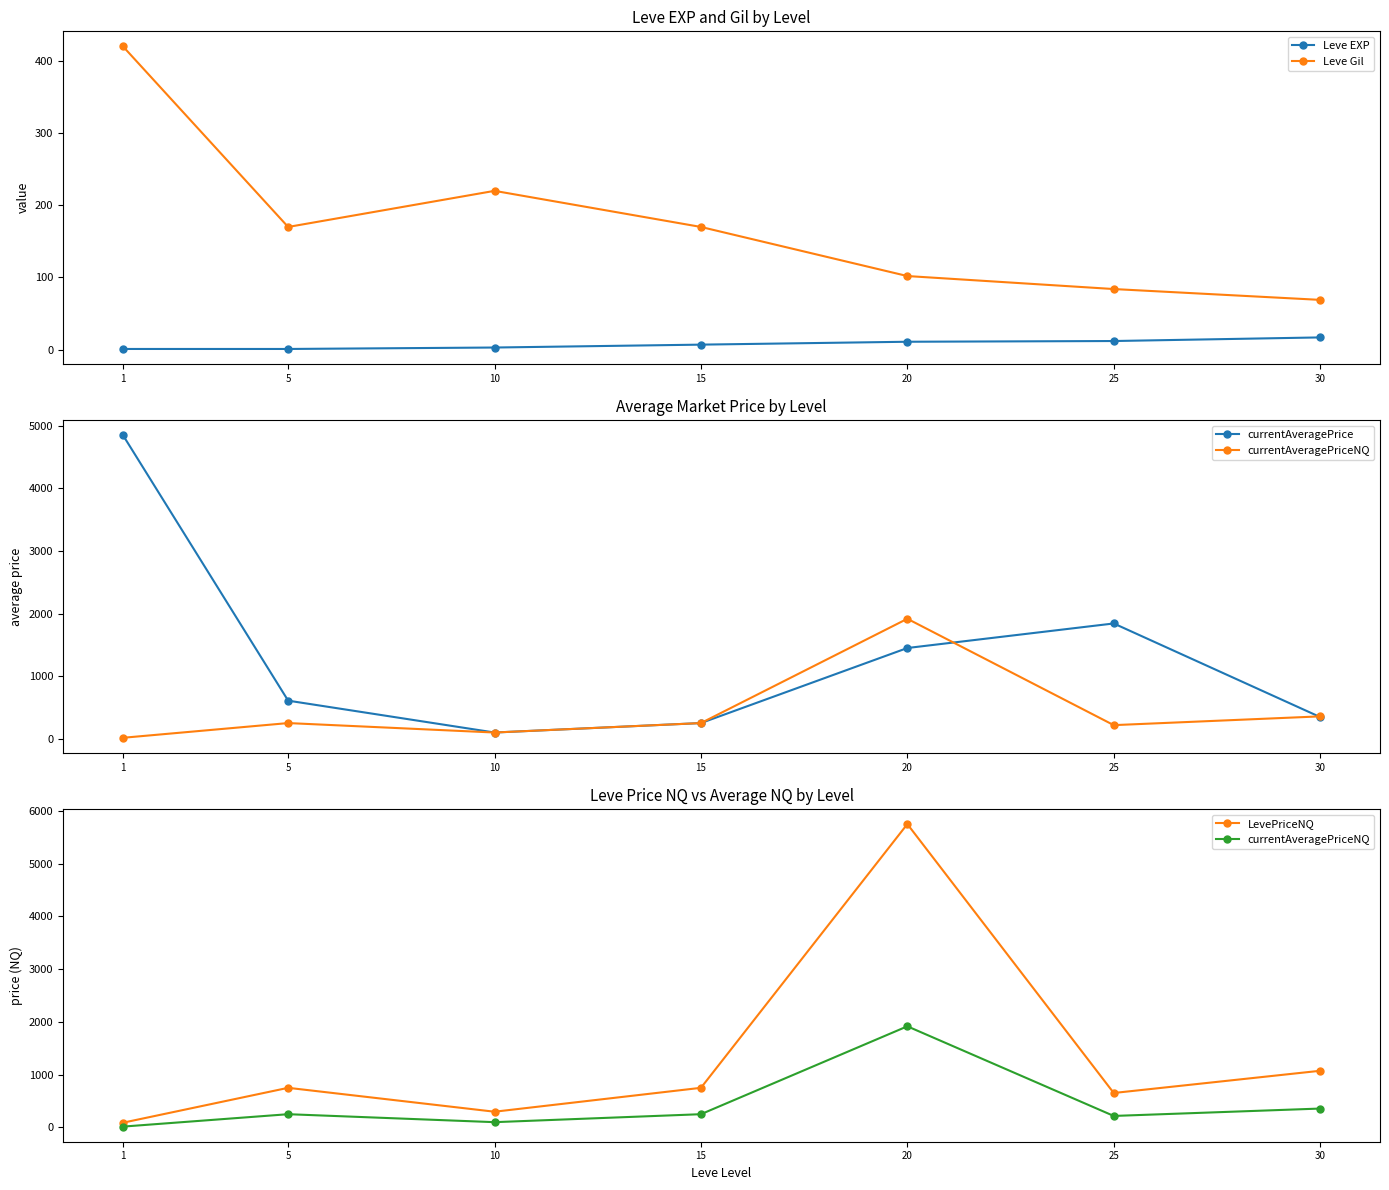

True or false: currentAveragePriceNQ and Leve EXP intersect in this chart.

False